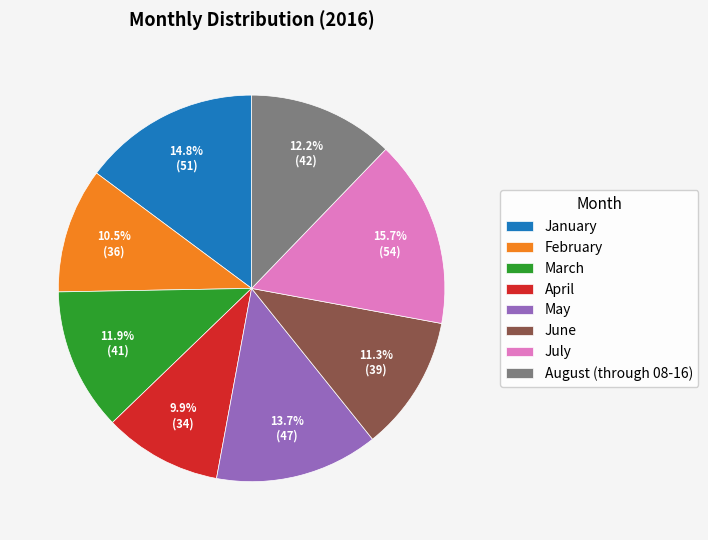

What is the largest slice in the pie chart?

July